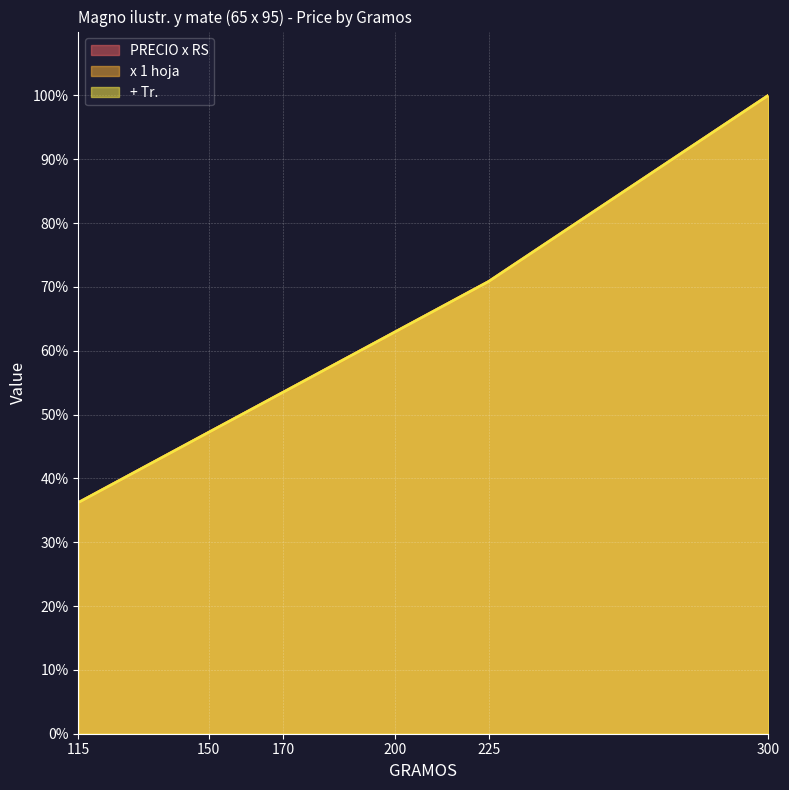

How many series are shown in this chart?

3